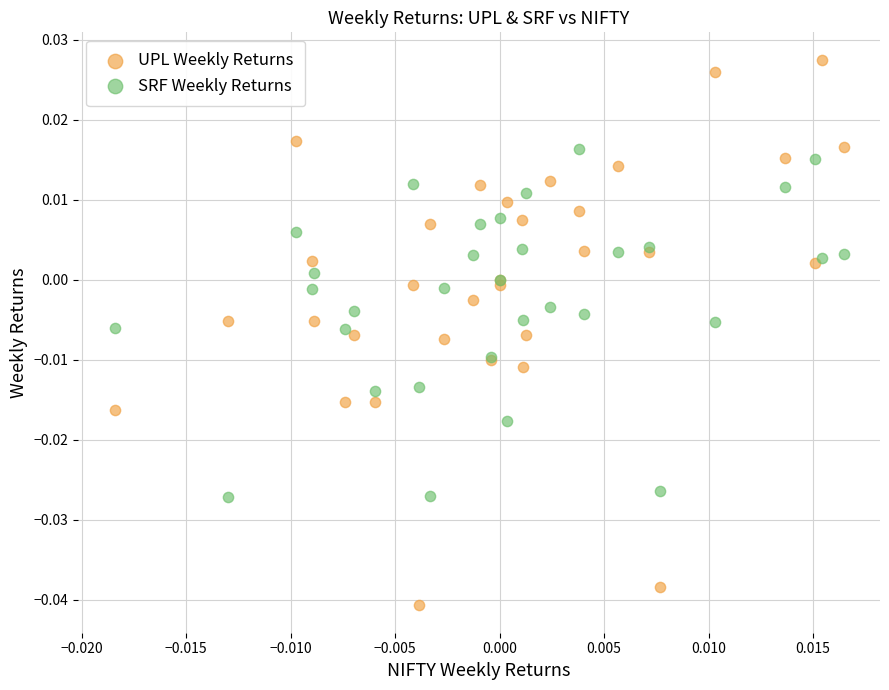

Which series contains the lowest Y value?

UPL Weekly Returns